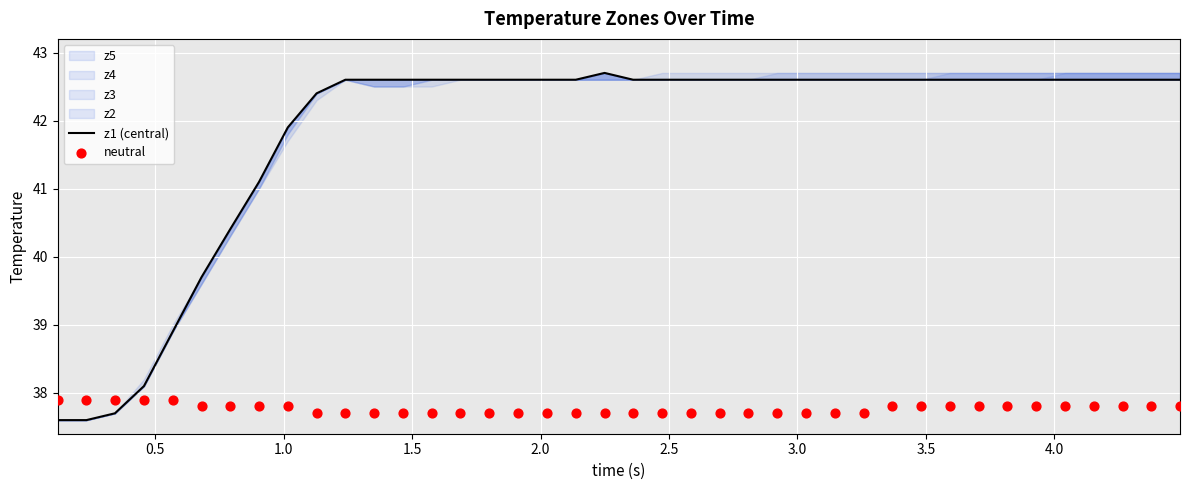

Which series has the largest total across all categories?

z1 (central)